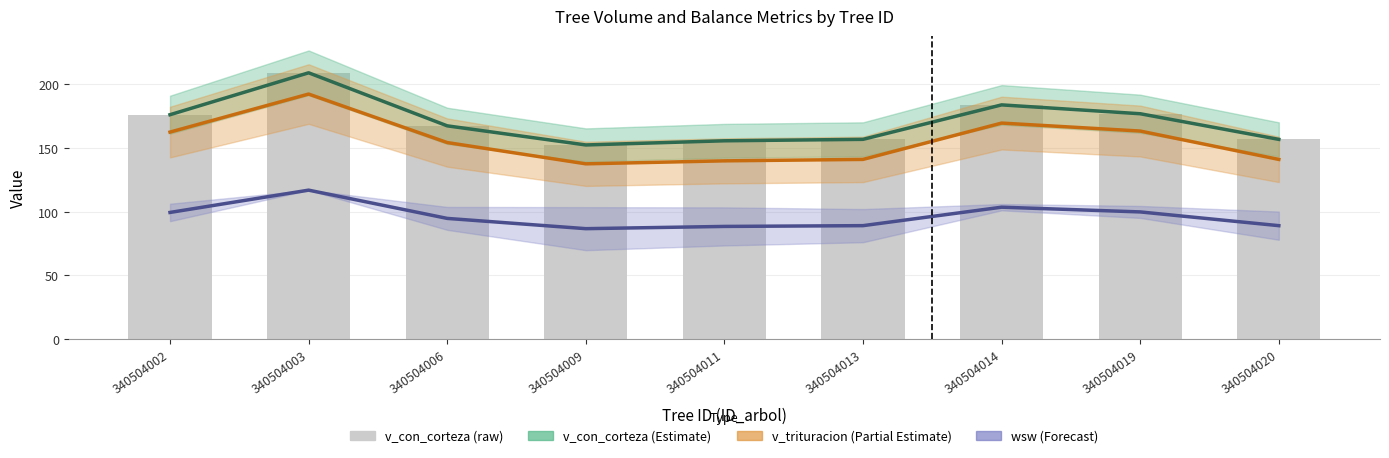

Which has a higher value, 340504006 or 340504014?

340504014